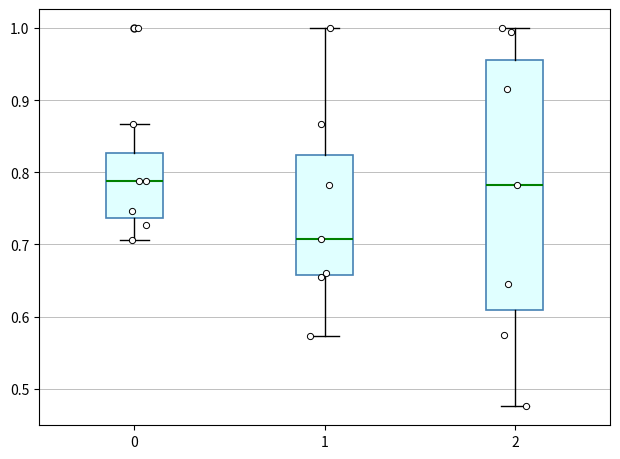

Reading left to right, transcribe this box plot: for each box, give where its median line is, the range the box spans, and where its two whiskers end, as read against the y-axis. The values are not printed on the chart, so give them approximately, as read against the axis.

0: median 0.79, box 0.74 to 0.83, whiskers 0.71 to 0.87
1: median 0.71, box 0.66 to 0.82, whiskers 0.57 to 1.00
2: median 0.78, box 0.61 to 0.96, whiskers 0.48 to 1.00